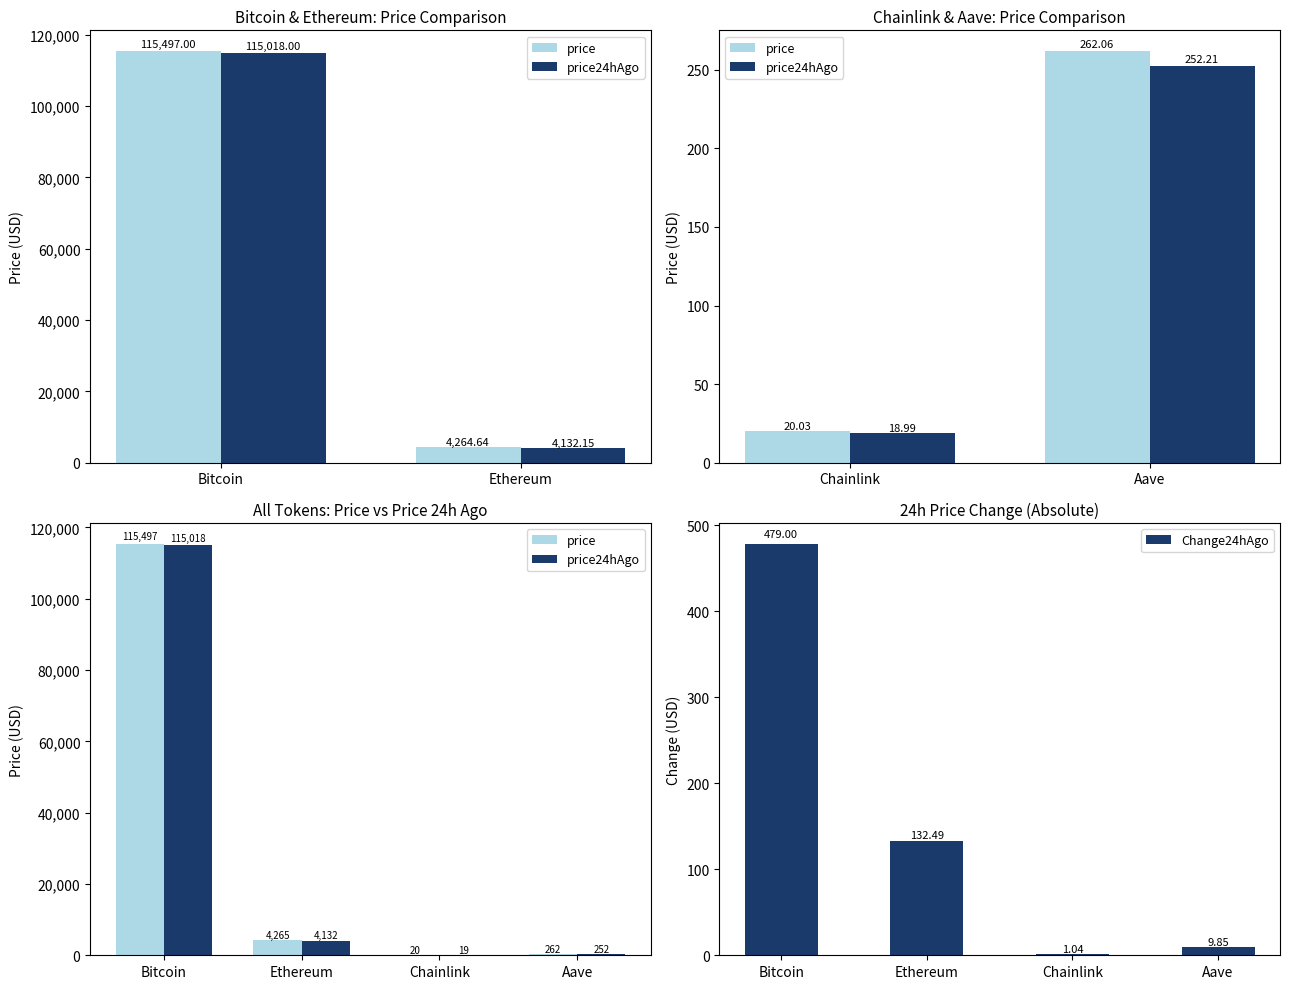

What is the lowest value of the price series?

20.0